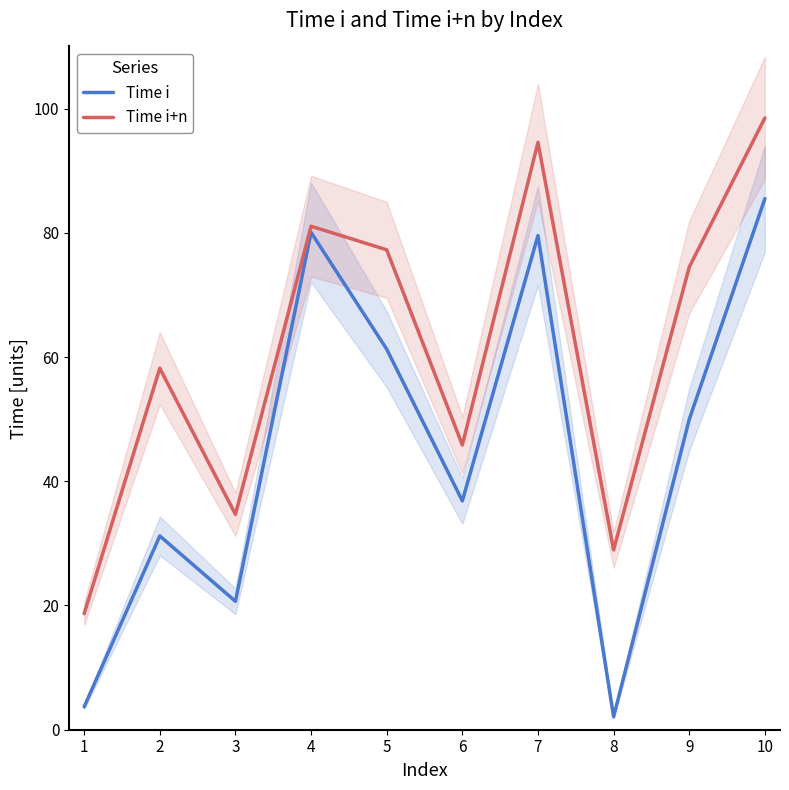

True or false: Time i+n and Time i cross at least once.

False